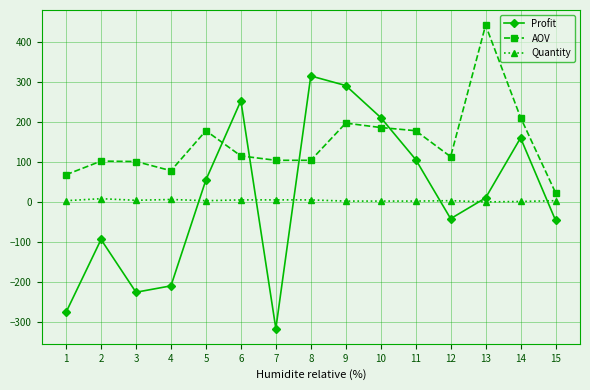

Which series changed the most between 5 and 15?

AOV